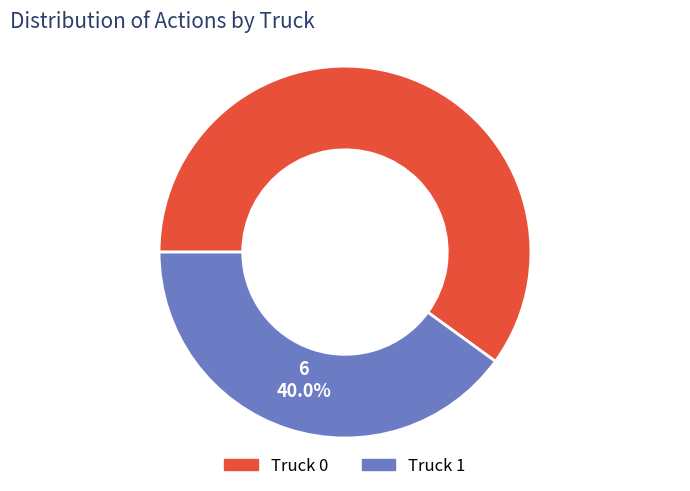

Count the number of slices in the pie.

2